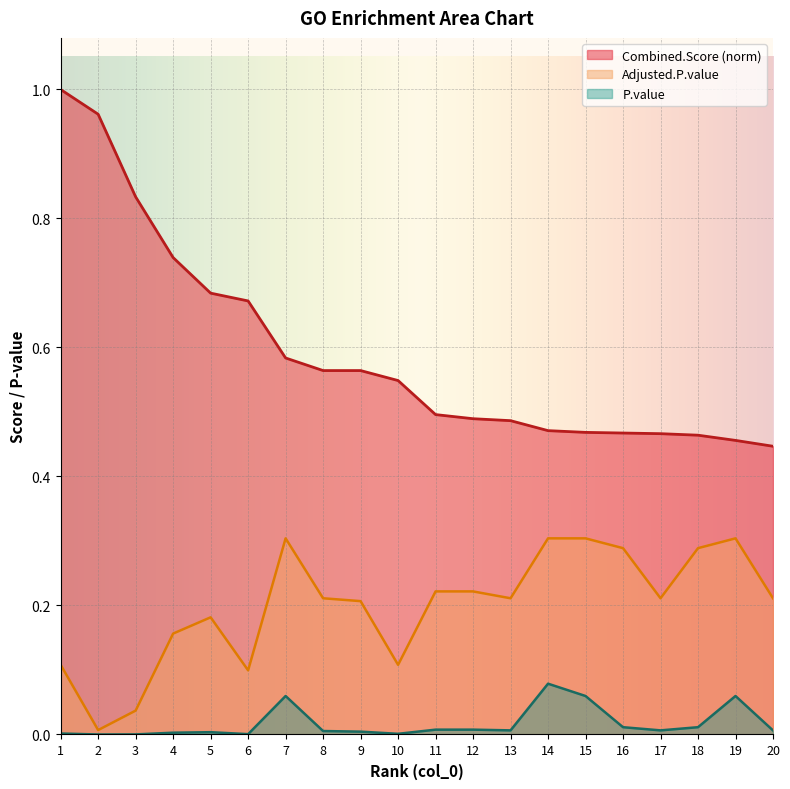

True or false: Adjusted.P.value and P.value intersect in this chart.

False